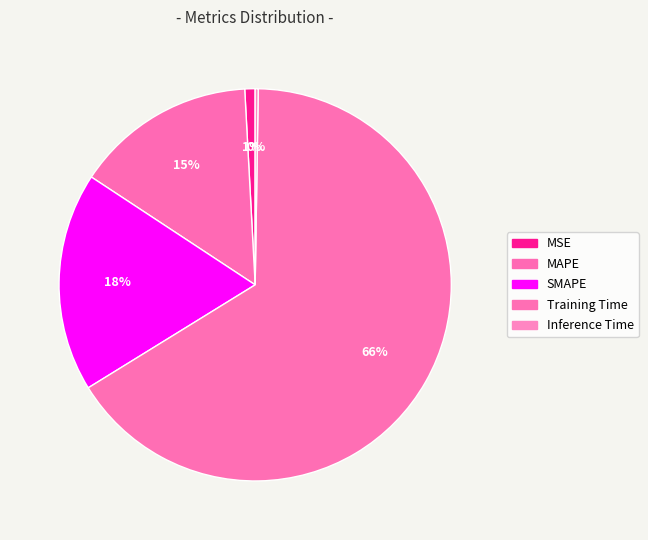

What is the smallest slice in the pie chart?

Inference Time